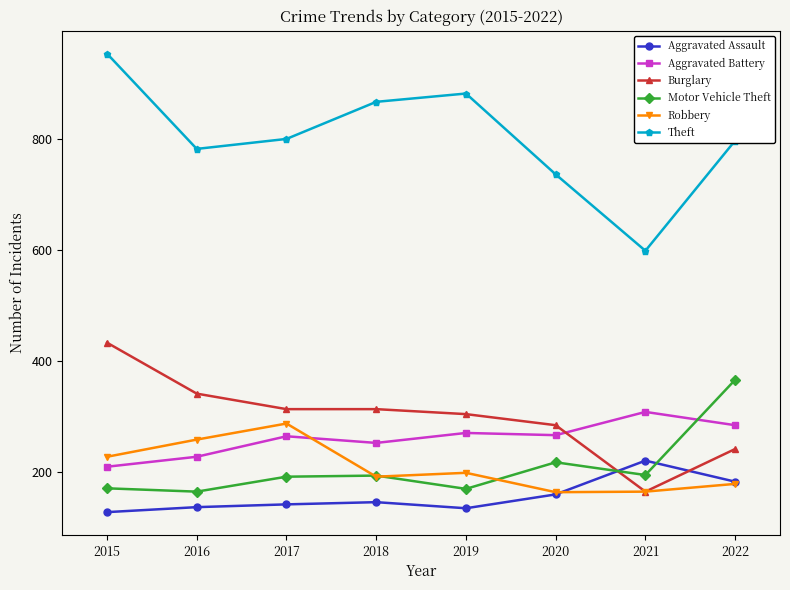

True or false: Motor Vehicle Theft has more than 1 points higher than both neighbors.

True